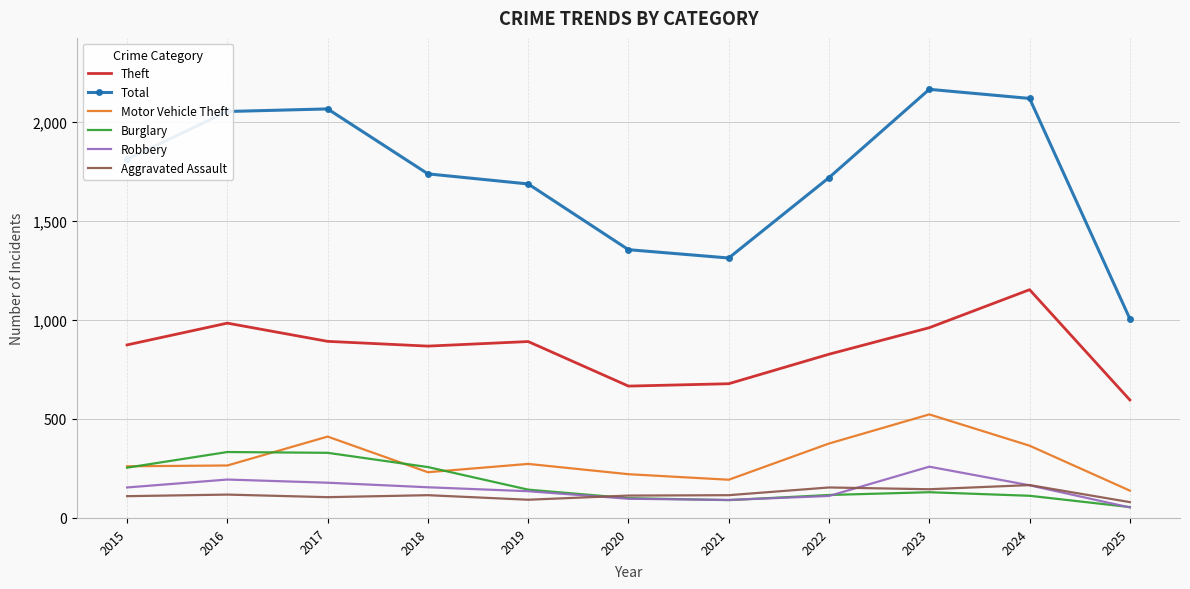

Which category has the lowest value in the Theft series?

2025